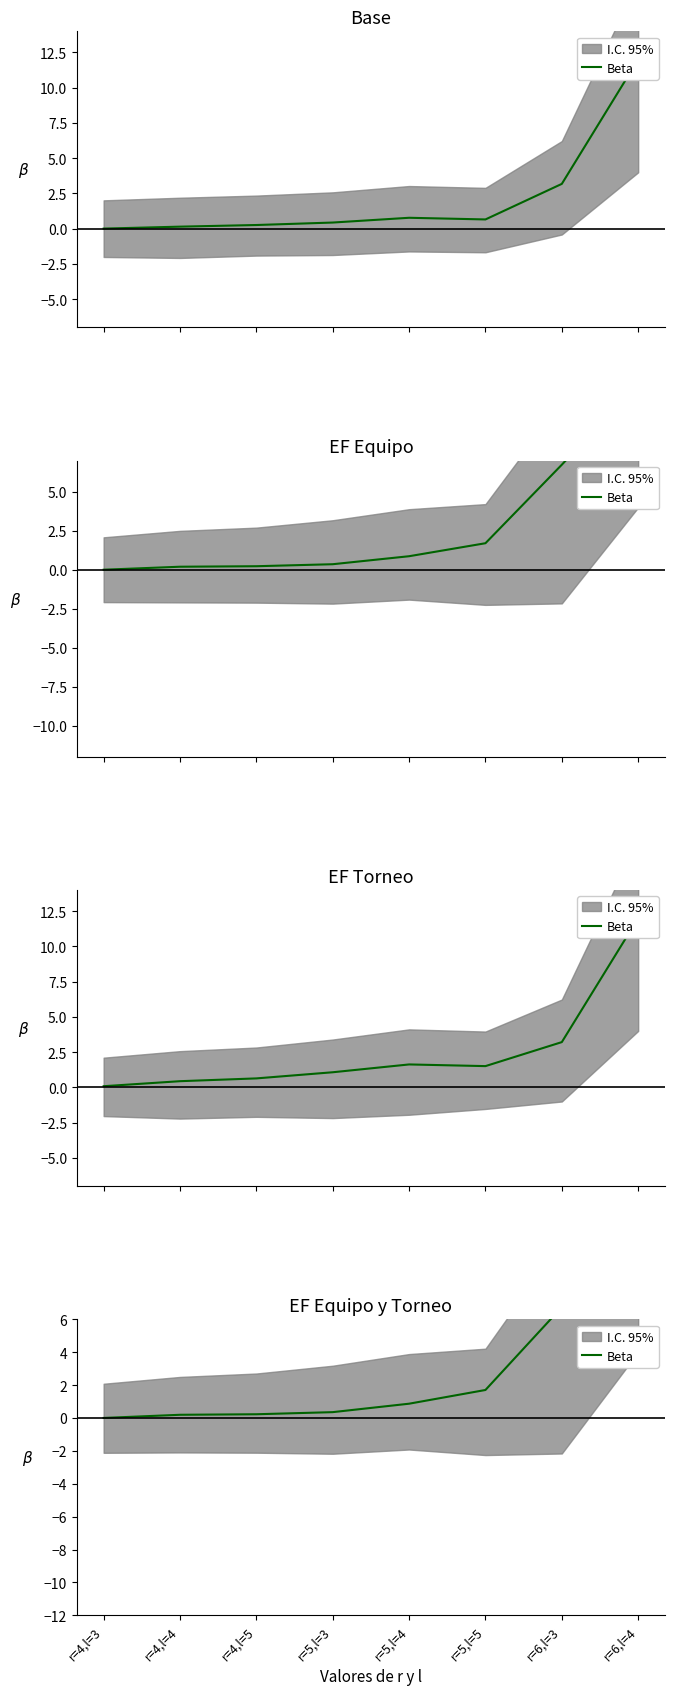

What is the change in value from r=5,l=3 to r=6,l=4?

+11.6